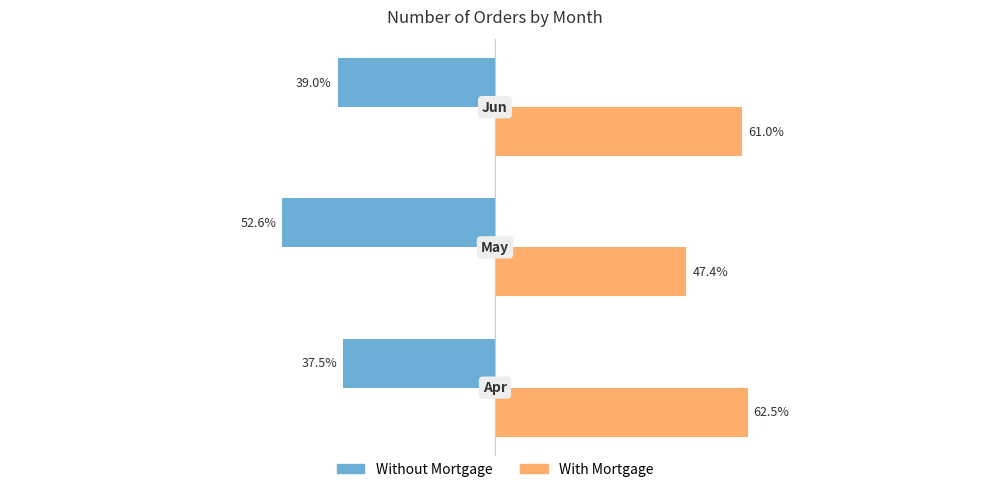

Rank the series by their maximum value, from highest to lowest.

With Mortgage, Without Mortgage